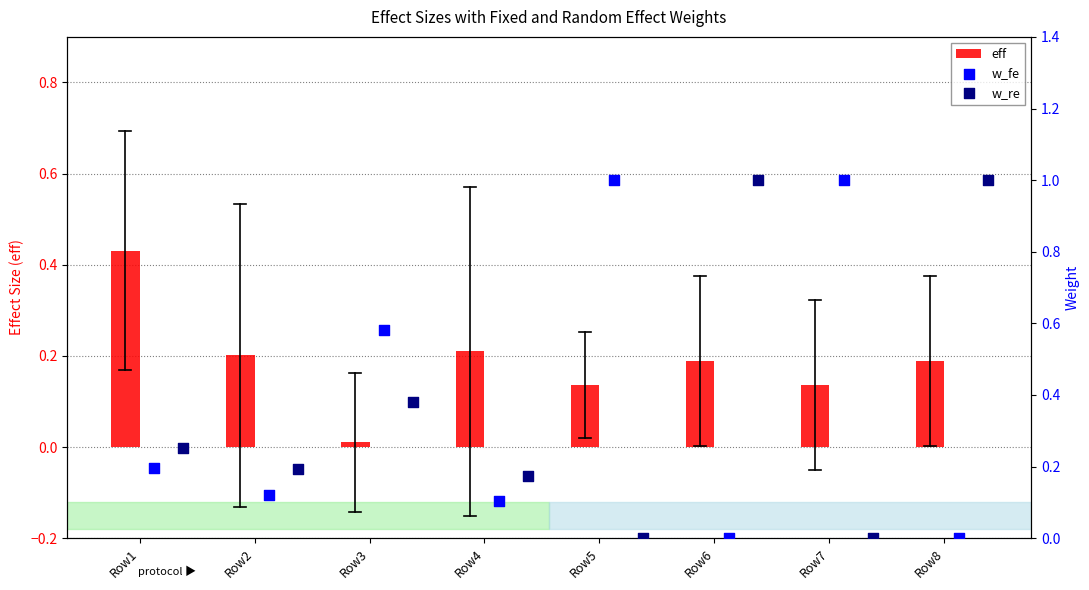

True or false: eff has a value of 0.2 at Row1.

False